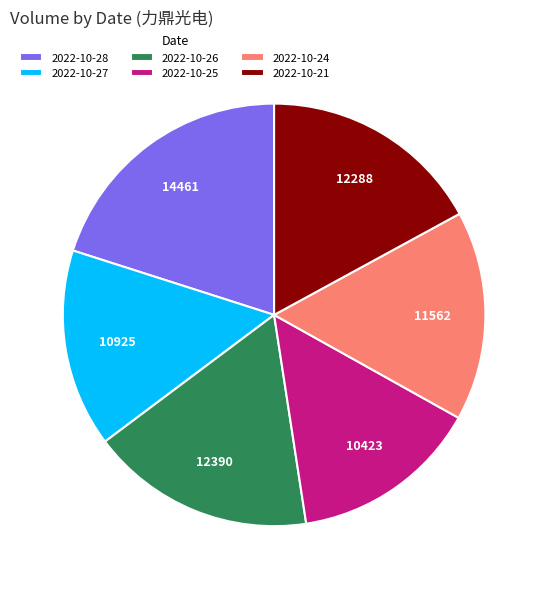

Is it true that 2022-10-21 is 17% of the pie?

True